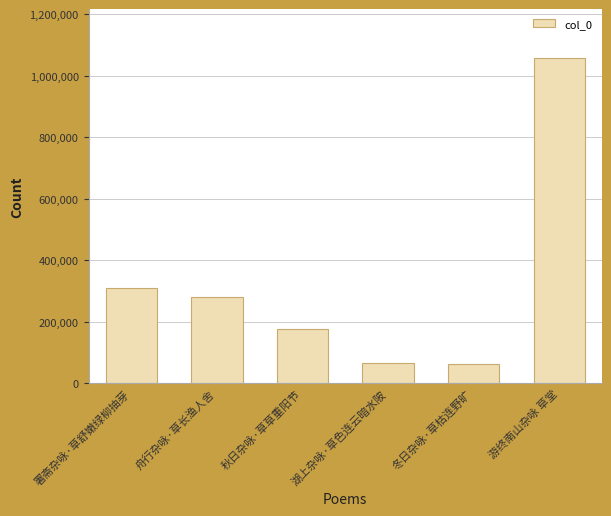

What is the label of the 6th bar from the right?

署斋杂咏·草舒嫩绿柳抽芽